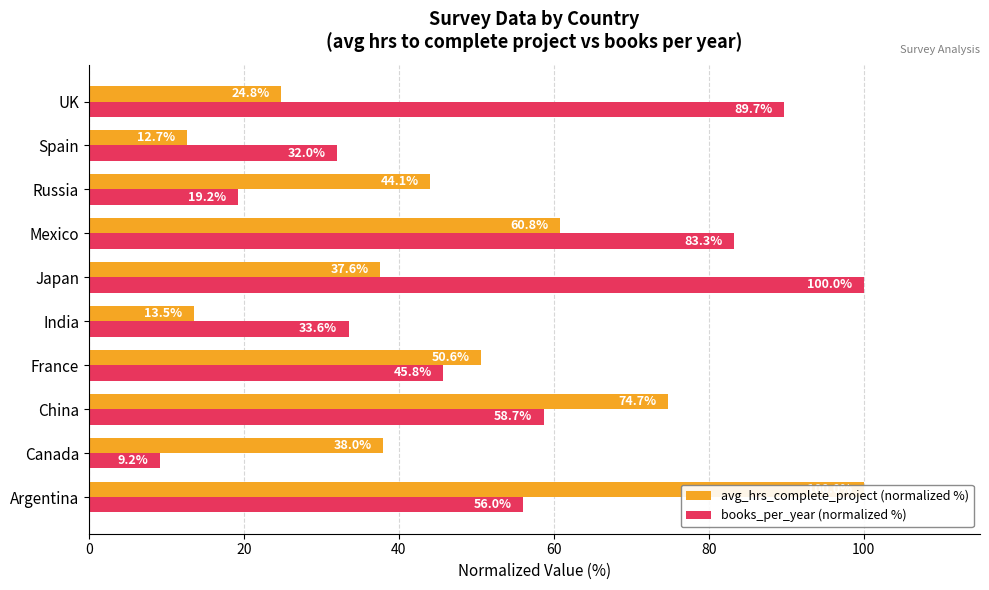

What are all the series names shown in the legend?

avg_hrs_complete_project (normalized %), books_per_year (normalized %)